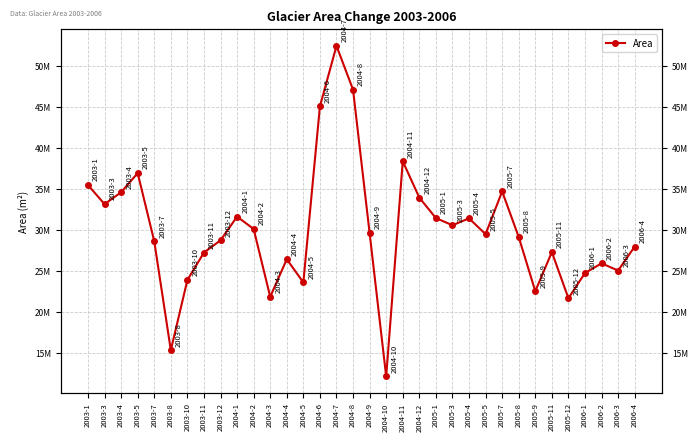

Reading left to right, transcribe all the data shown in this chart.

2003-1=35510400	2003-3=33177600	2003-4=34627500	2003-5=36968400	2003-7=28649700	2003-8=15349500	2003-10=23911200	2003-11=27272700	2003-12=28763100	2004-1=31654800	2004-2=30148200	2004-3=21870000	2004-4=26454600	2004-5=23619600	2004-6=45108900	2004-7=52496100	2004-8=47142000	2004-9=29646000	2004-10=12141900	2004-11=38410200	2004-12=33971400	2005-1=31476600	2005-3=30601800	2005-4=31444200	2005-5=29508300	2005-7=34732800	2005-8=29160000	2005-9=22550400	2005-11=27321300	2005-12=21691800	2006-1=24769800	2006-2=25952400	2006-3=25069500	2006-4=28001700